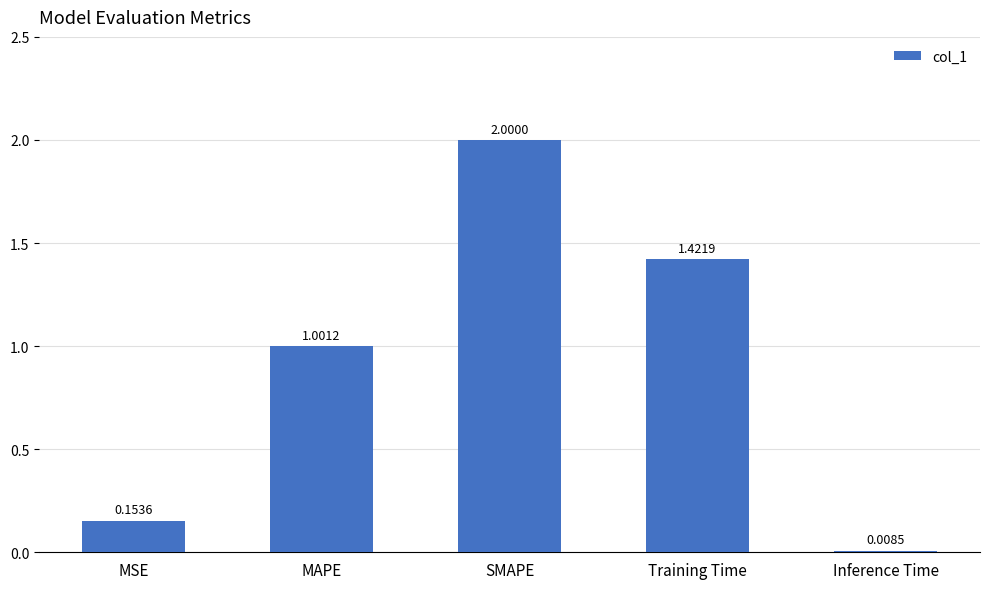

Between Inference Time and SMAPE, which is larger?

SMAPE